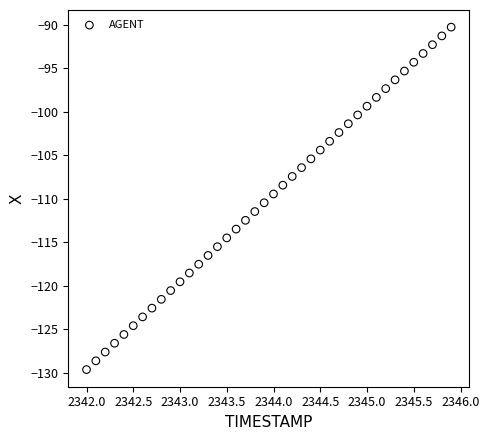

What is the range of X values (max minus min)?

3.9